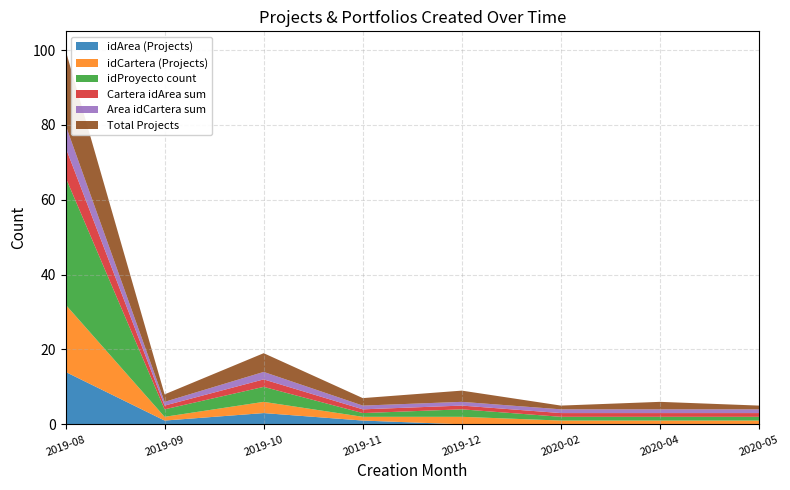

Reading left to right, what are all the values shown in this chart?

idArea (Projects): 2019-08=14	2019-09=1	2019-10=3	2019-11=1	2019-12=0	2020-02=0	2020-04=0	2020-05=0
idCartera (Projects): 2019-08=18	2019-09=1	2019-10=3	2019-11=1	2019-12=2	2020-02=1	2020-04=1	2020-05=1
idProyecto count: 2019-08=34	2019-09=2	2019-10=4	2019-11=1	2019-12=2	2020-02=1	2020-04=1	2020-05=1
Cartera idArea sum: 2019-08=8	2019-09=1	2019-10=2	2019-11=1	2019-12=1	2020-02=1	2020-04=1	2020-05=1
Area idCartera sum: 2019-08=6	2019-09=1	2019-10=2	2019-11=1	2019-12=1	2020-02=1	2020-04=1	2020-05=1
Total Projects: 2019-08=20	2019-09=2	2019-10=5	2019-11=2	2019-12=3	2020-02=1	2020-04=2	2020-05=1